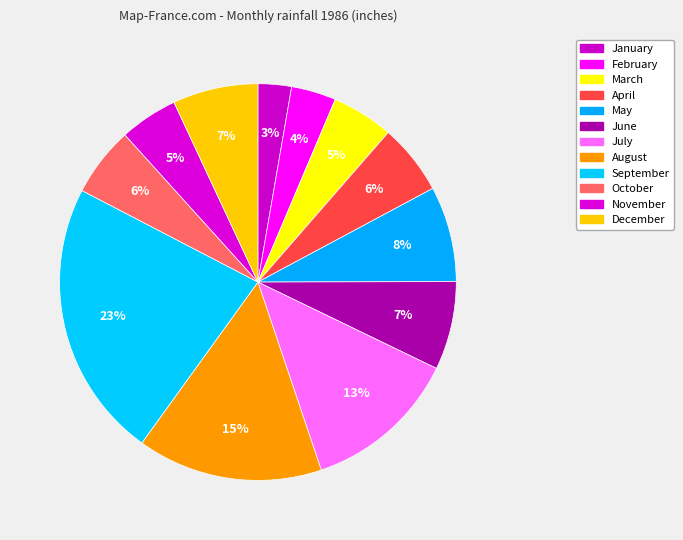

To the nearest percent, what portion does February represent?

4%